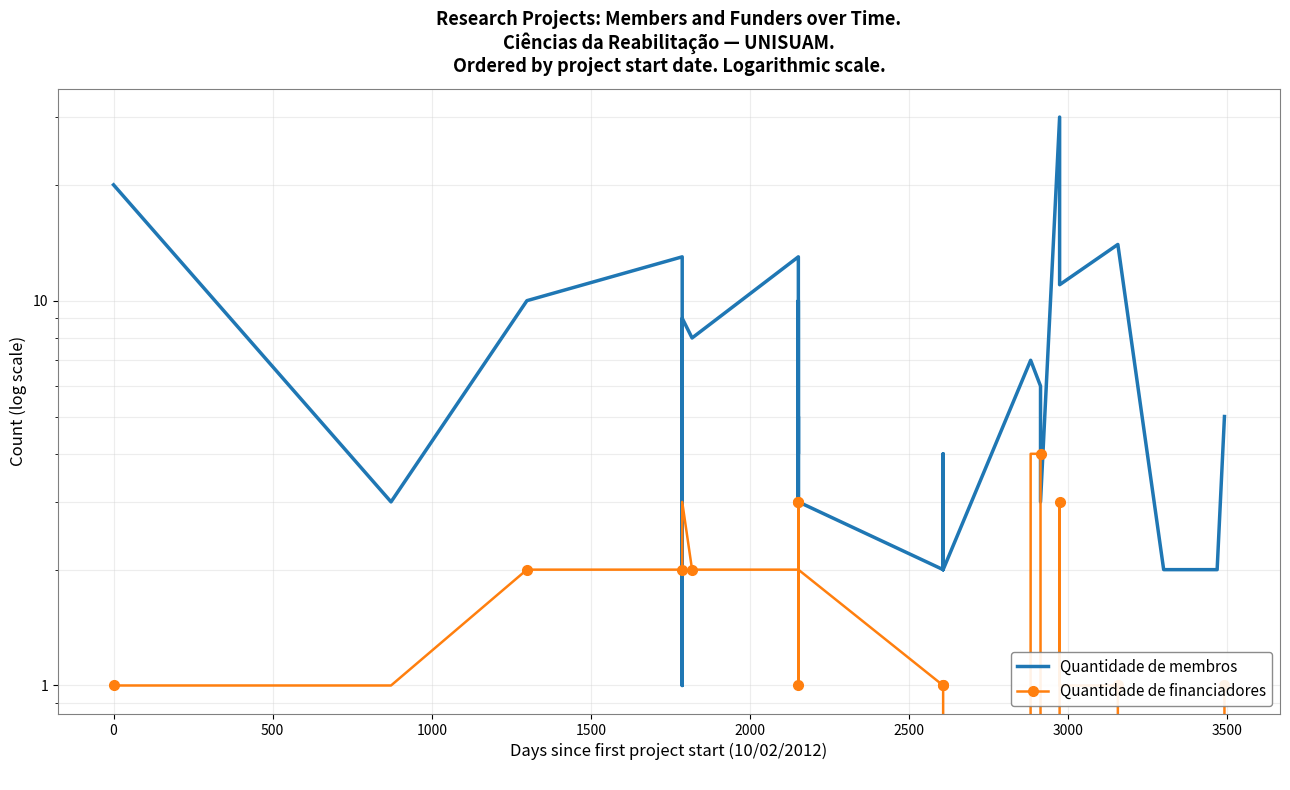

Rank the series by their average value, from highest to lowest.

Quantidade de membros, Quantidade de financiadores